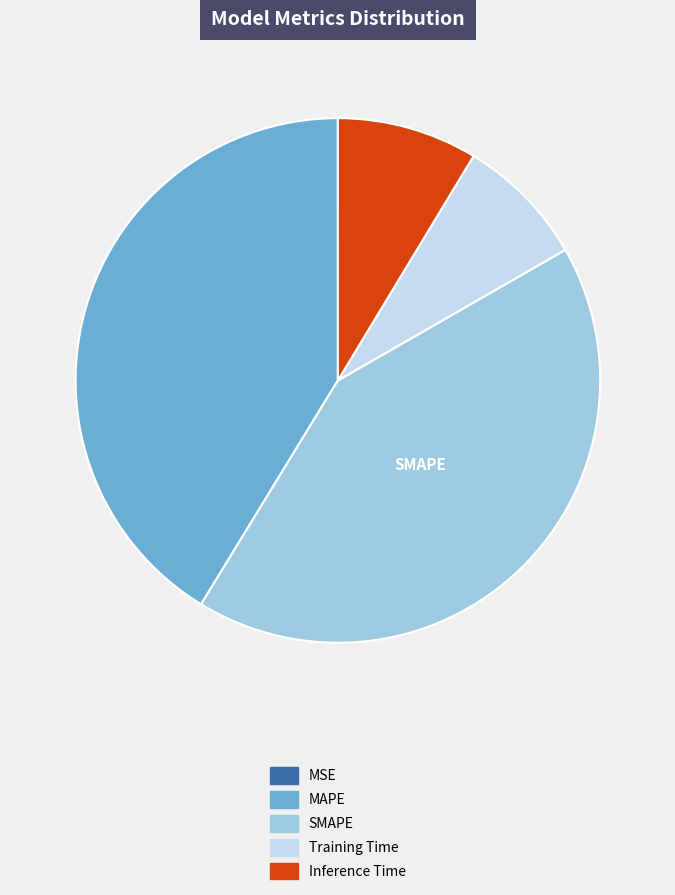

Which category has the biggest portion of the pie?

SMAPE